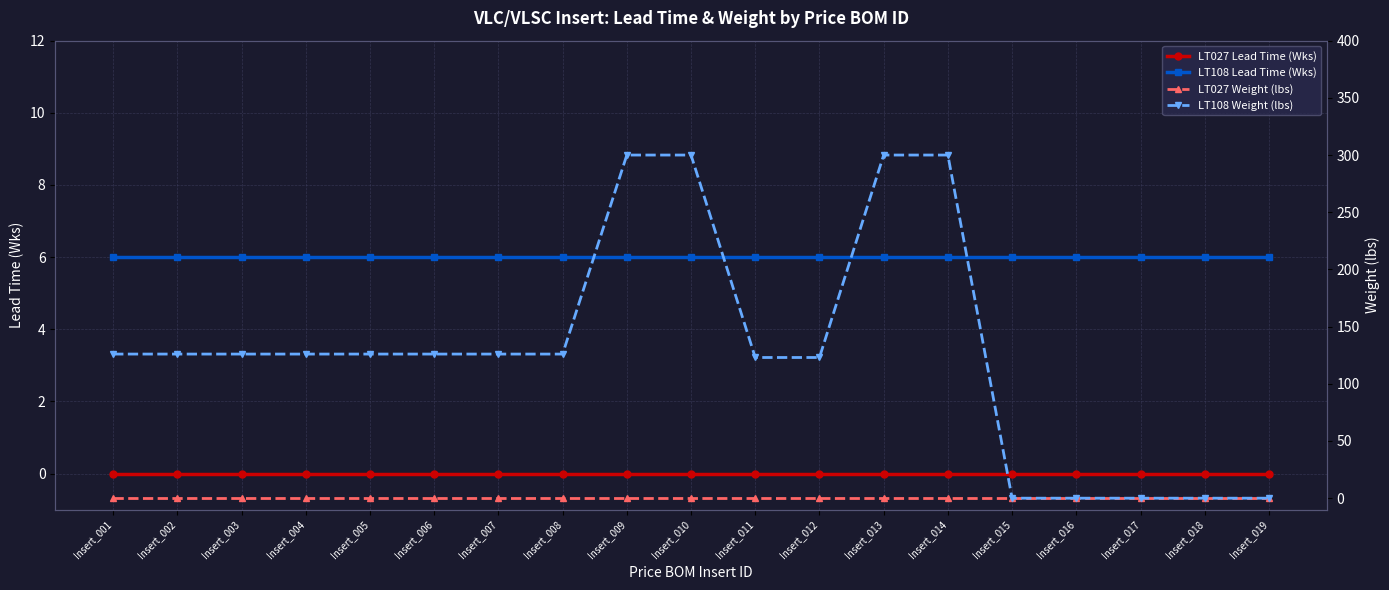

At which label does LT108 Lead Time (Wks) reach its peak?

Insert_001